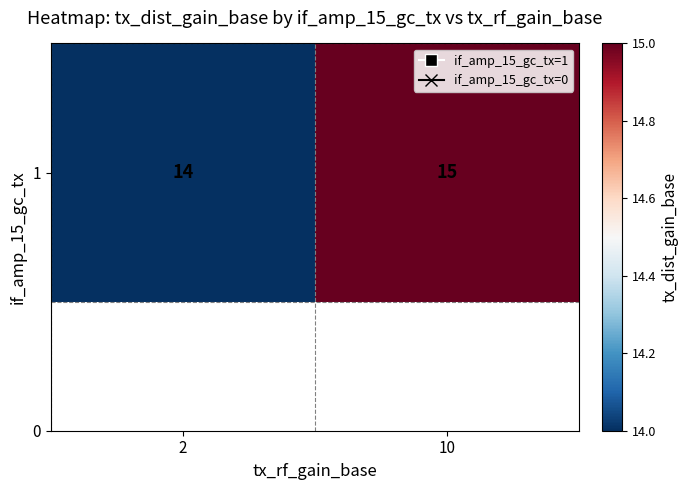

What is the maximum value shown in the chart?

15